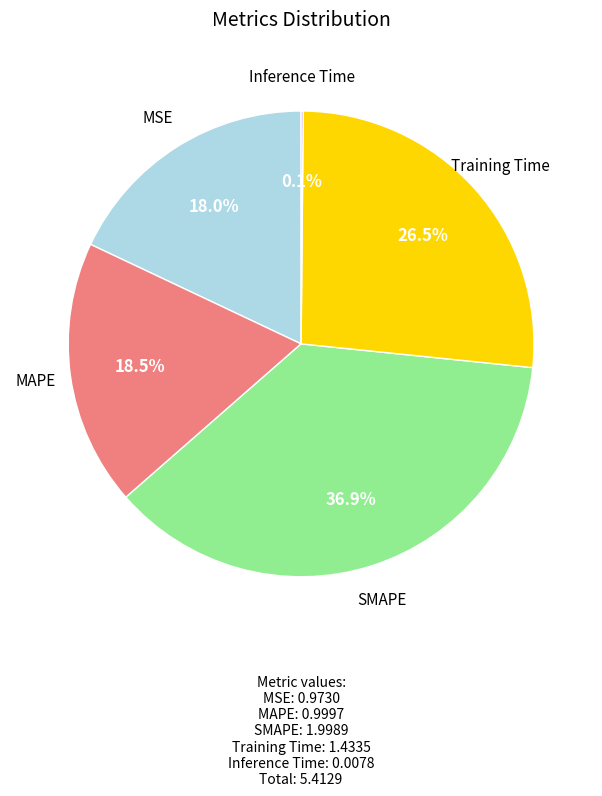

Is there a majority slice in this chart?

No